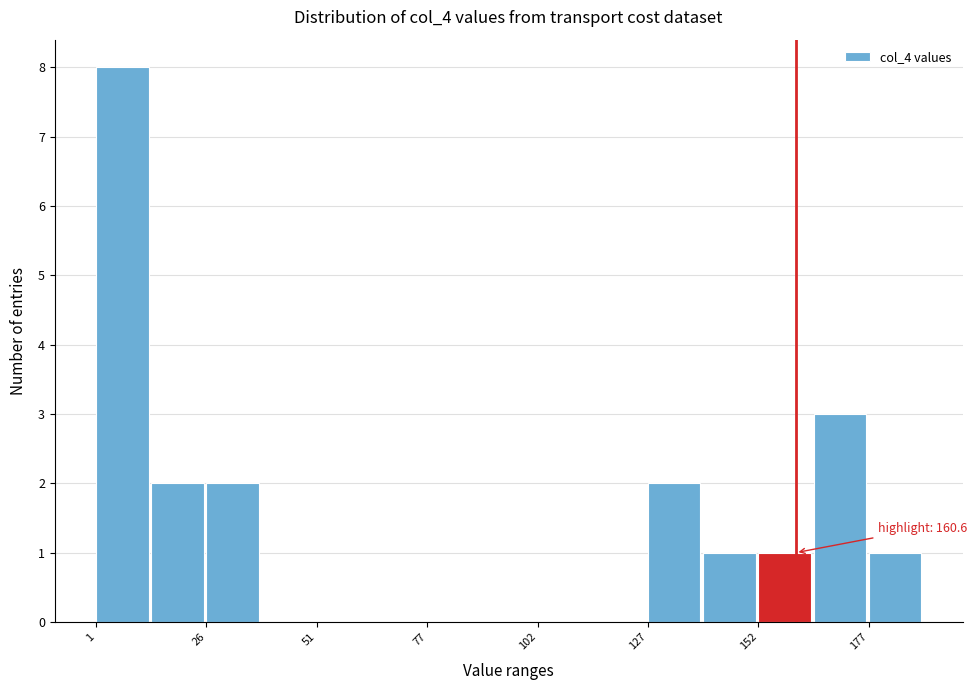

Read against the x-axis, roughly where is the centre of the tallest bar?

5